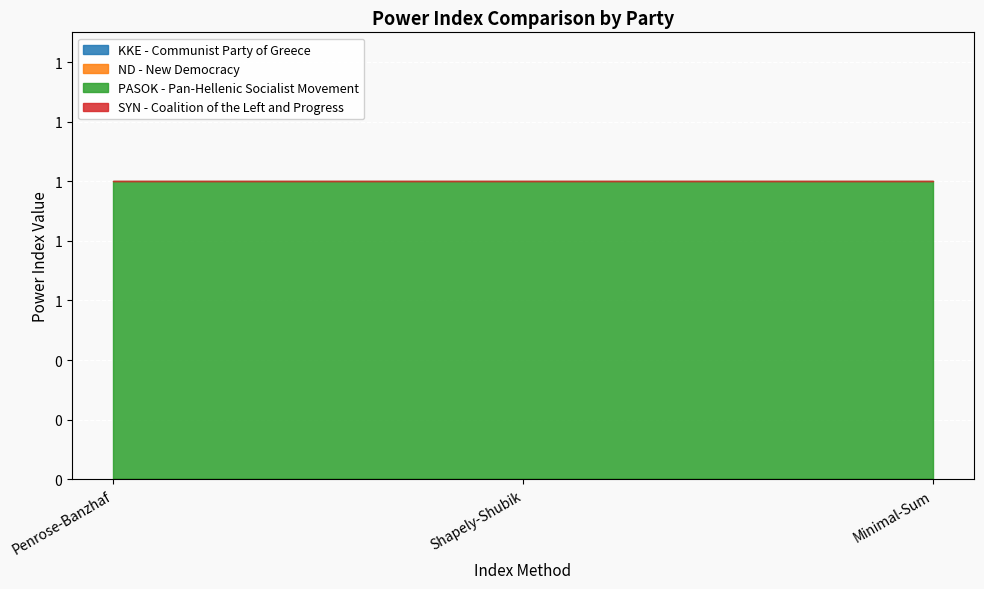

At which label does ND - New Democracy reach its minimum?

Penrose-Banzhaf